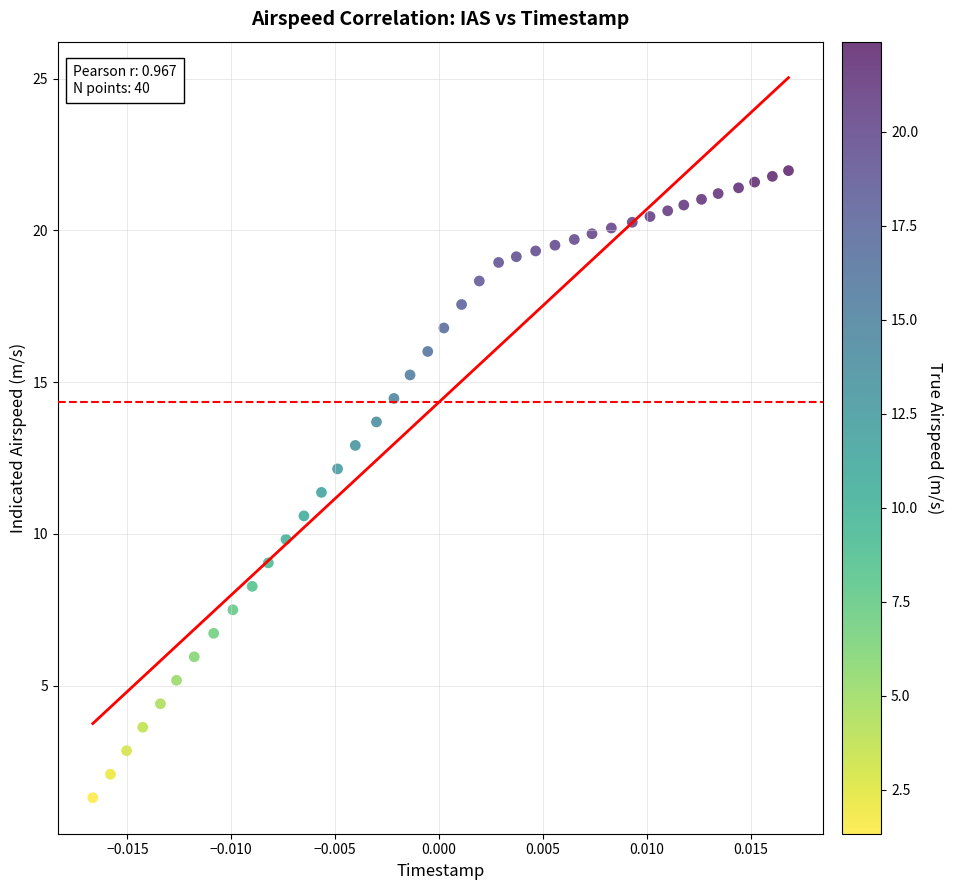

What is the range of Y values (max minus min)?

20.7